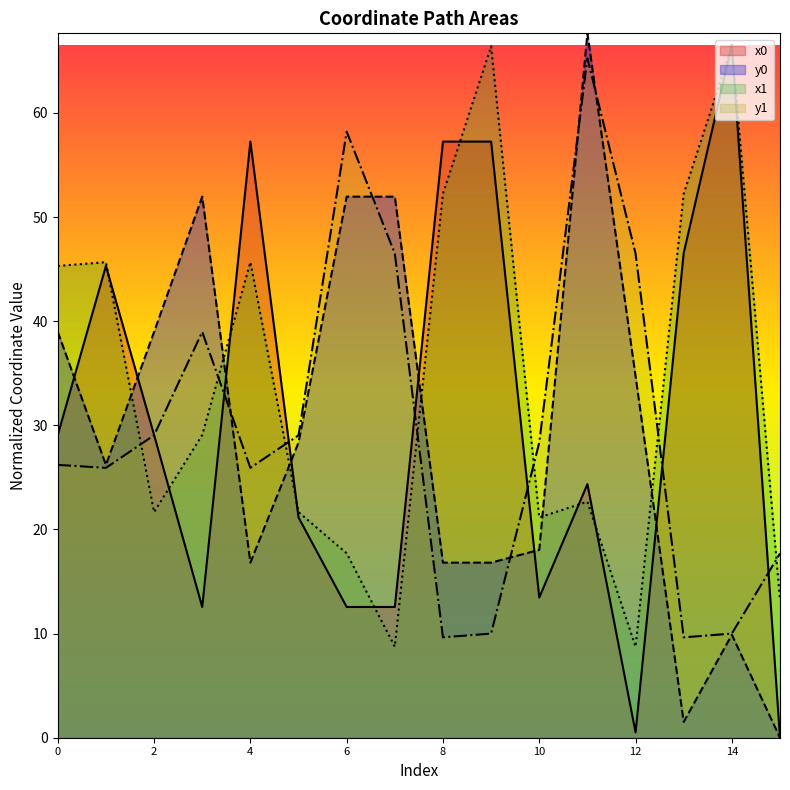

How many values in the y0 series exceed 29?

8